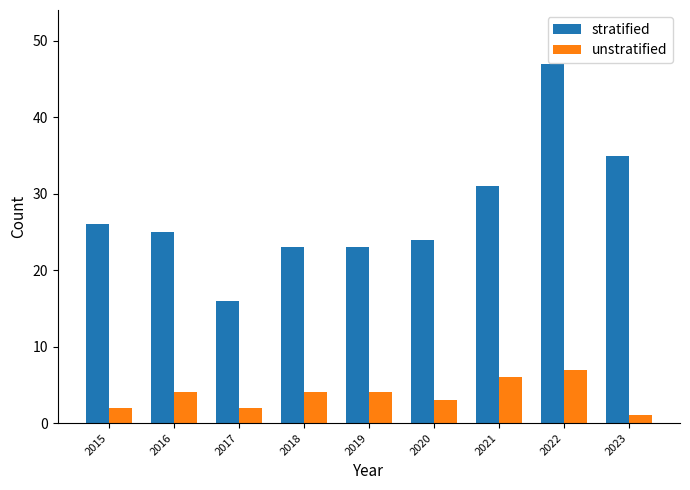

The value of unstratified at 2023 is 1. True or false?

True